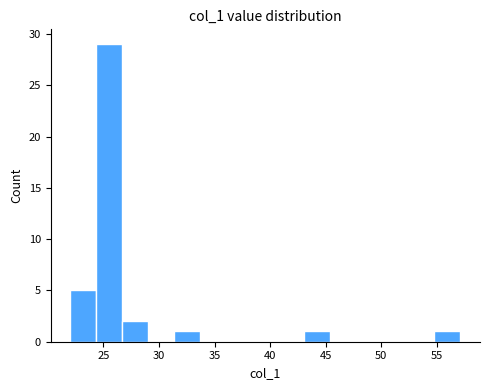

Reading left to right, transcribe this chart: for each bar, give the range it covers on the x-axis and its height. Neither the bar edges nor the heights are printed on the chart, so give them approximately, as read against the axes.

22.0 to 24.5: 5
24.5 to 26.5: 29
26.5 to 29.0: 2
29.0 to 31.5: 0
31.5 to 33.5: 1
33.5 to 36.0: 0
36.0 to 38.5: 0
38.5 to 40.5: 0
40.5 to 43.0: 0
43.0 to 45.5: 1
45.5 to 48.0: 0
48.0 to 50.0: 0
50.0 to 52.5: 0
52.5 to 55.0: 0
55.0 to 57.0: 1